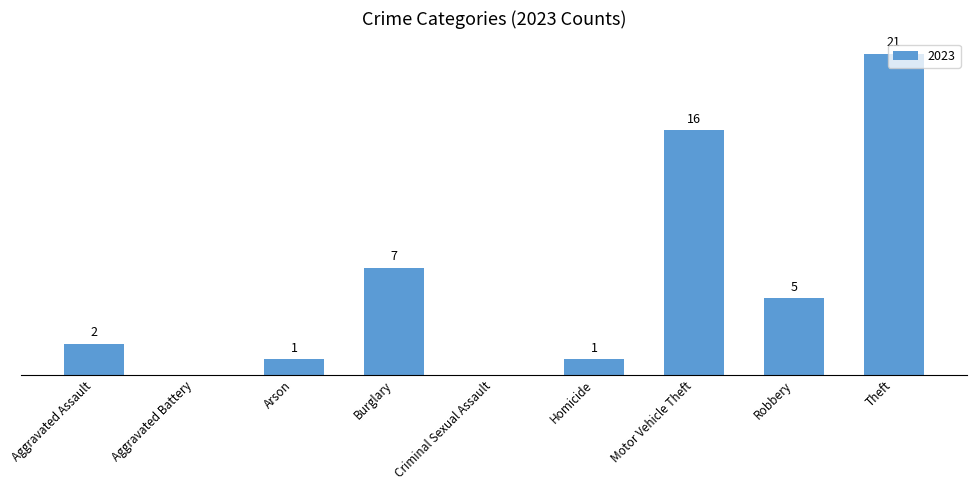

Between Criminal Sexual Assault and Aggravated Assault, which is larger?

Aggravated Assault